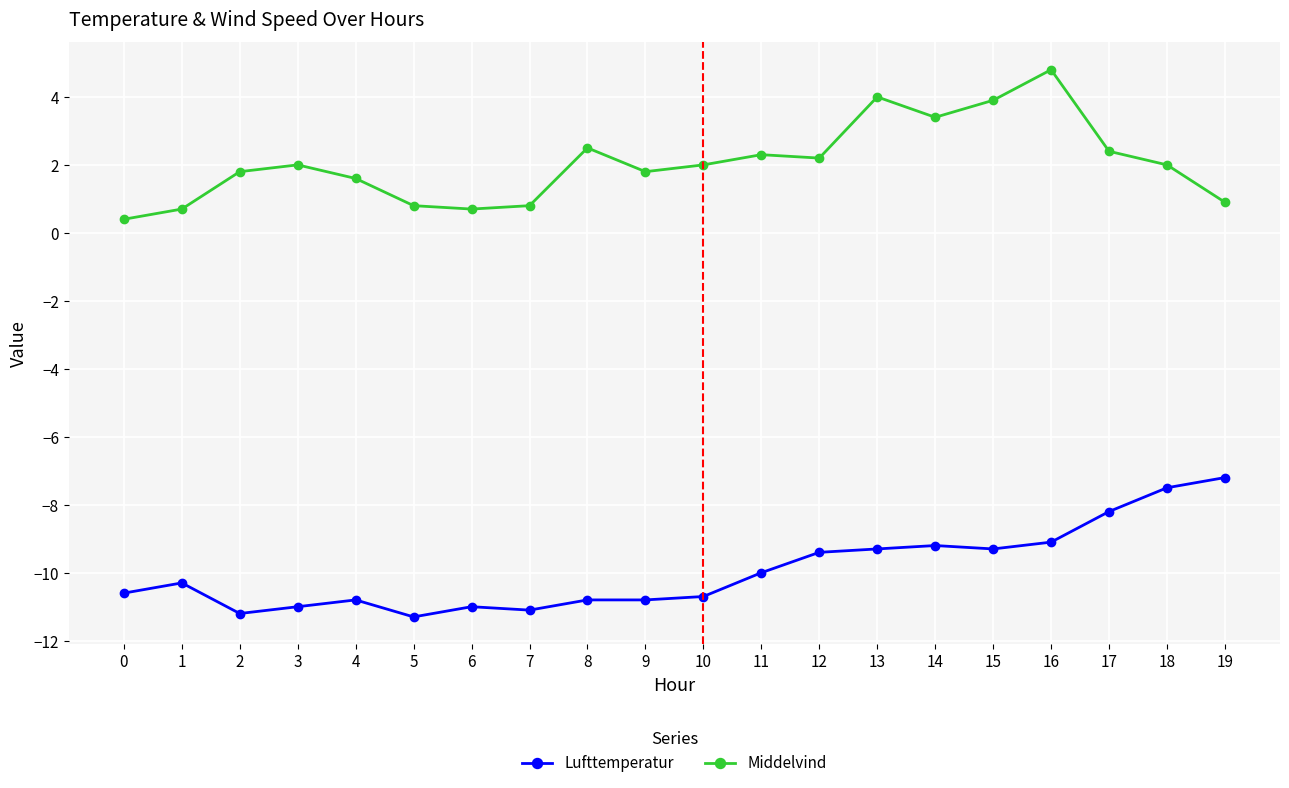

Count the number of categories in the chart.

20